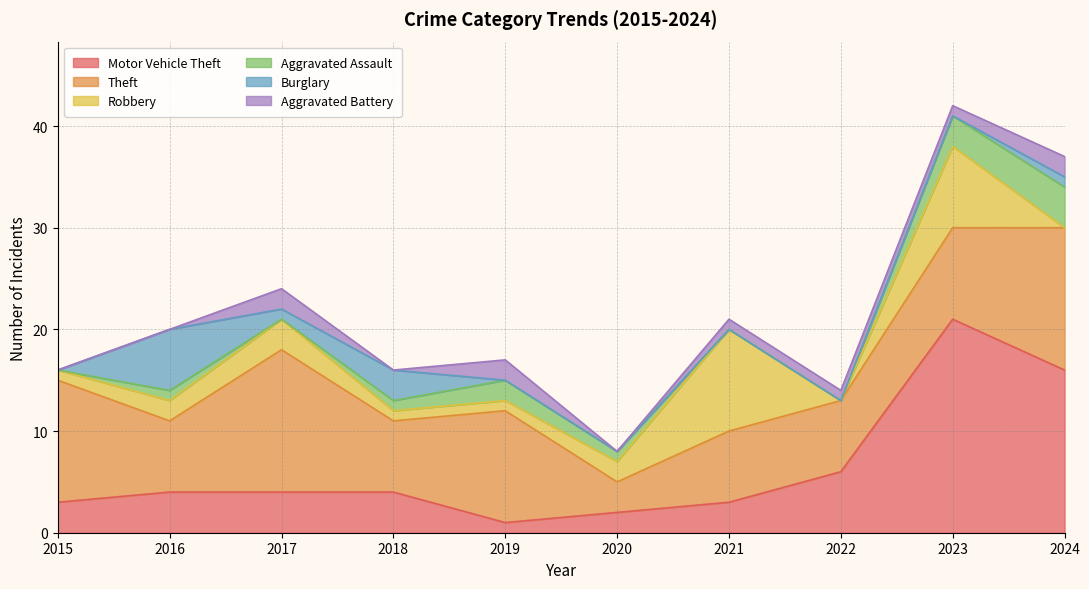

Rank the series at 2024 from highest to lowest value.

Motor Vehicle Theft, Theft, Aggravated Assault, Aggravated Battery, Burglary, Robbery